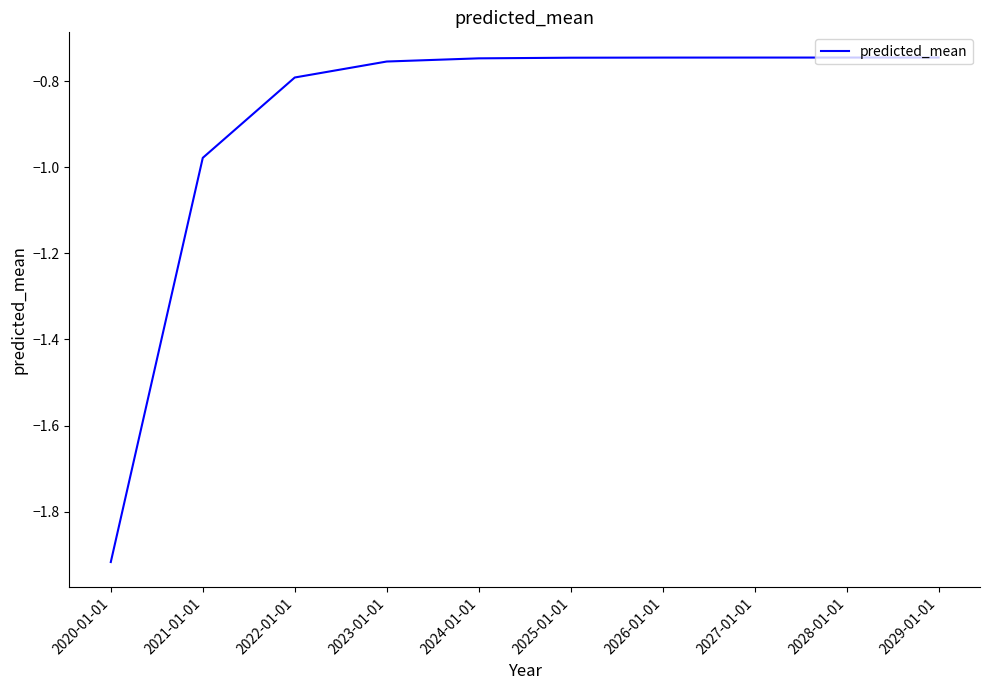

Between 2021-01-01 and 2028-01-01, which is larger?

2028-01-01